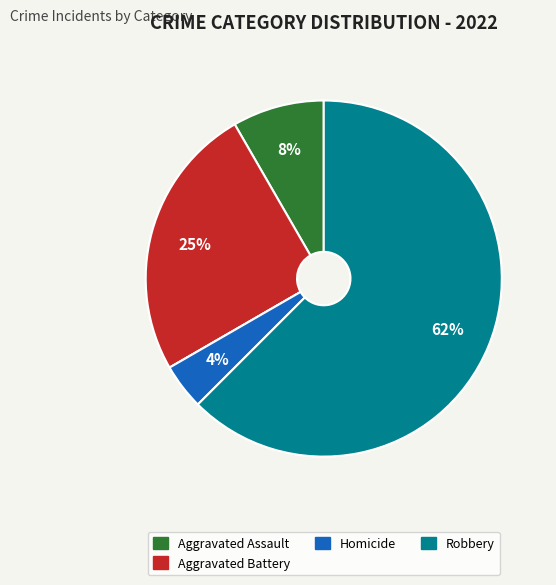

To the nearest percent, what is the average slice percentage?

20%